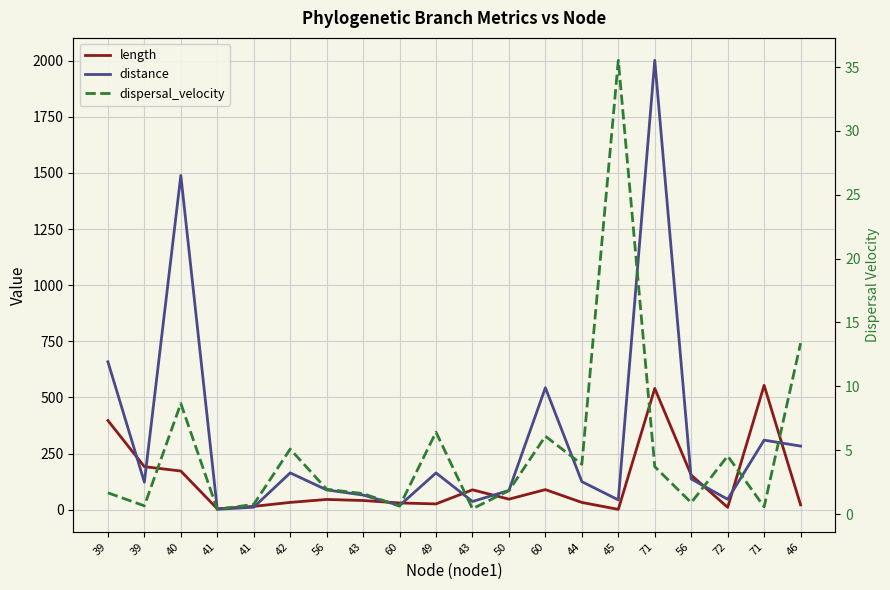

What is the maximum value for length?

553.8